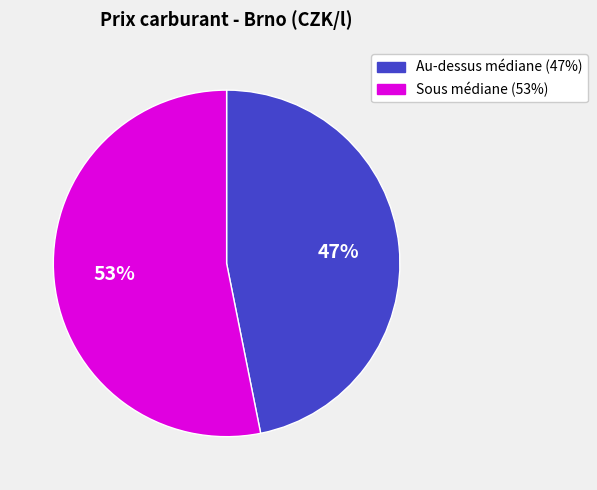

Is there a majority slice in this chart?

Yes